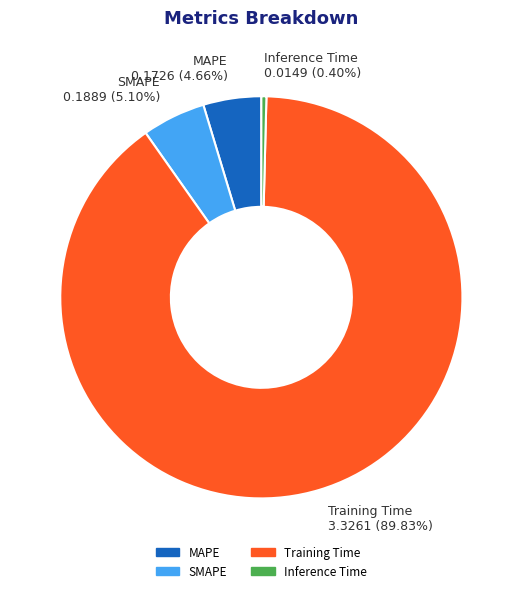

What percentage is the MAPE slice, to the nearest percent?

5%